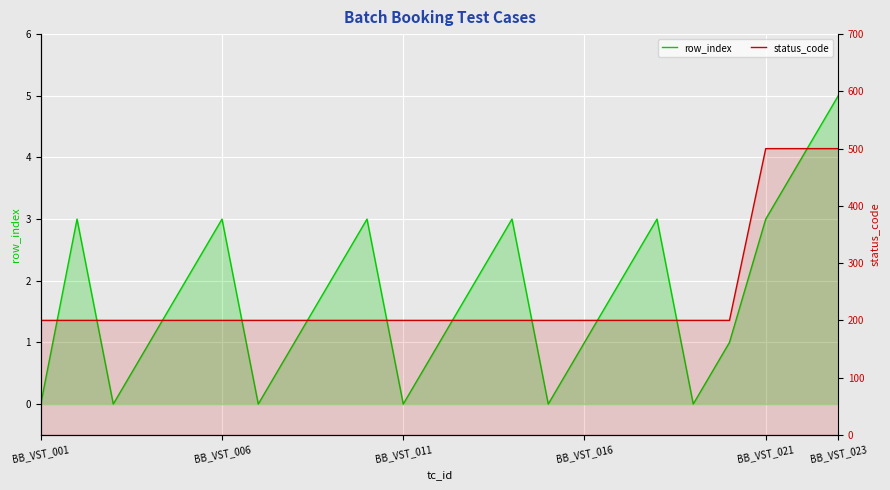

The value of row_index at 12 is 0. True or false?

False